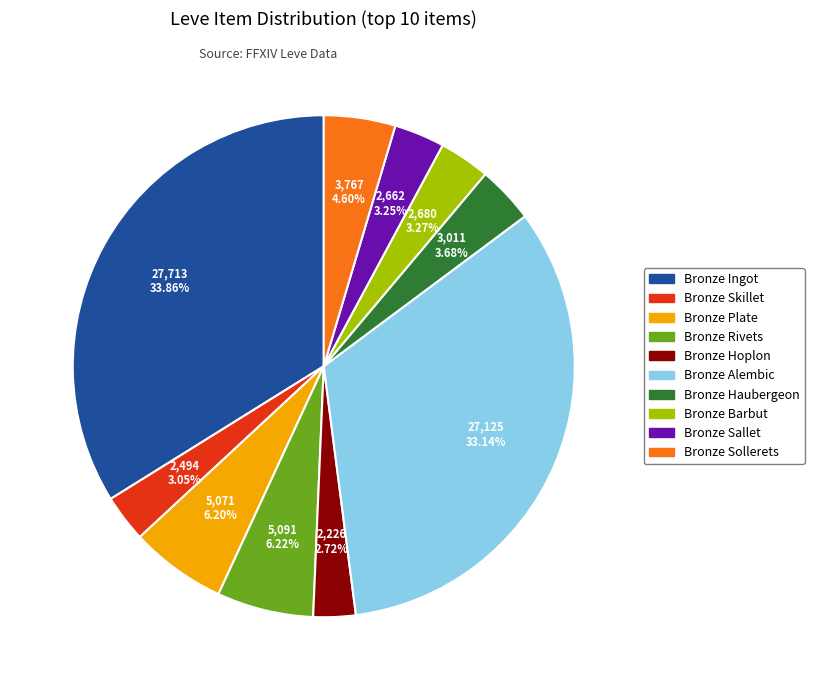

Does Bronze Plate represent more than half of the total?

No